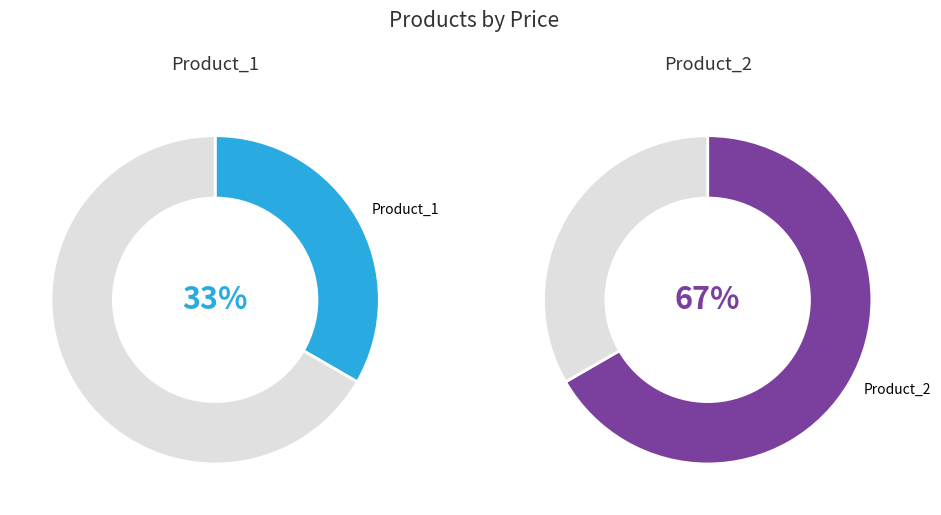

What percentage is the Product_1 slice, to the nearest percent?

33%